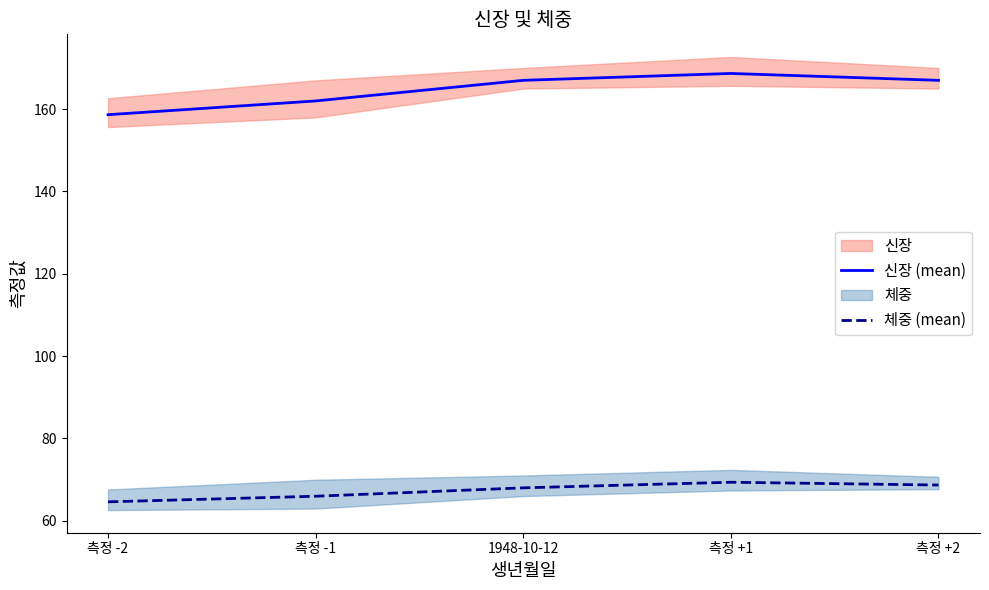

Where does the 신장 (mean) series first go above 167?

측정 +1